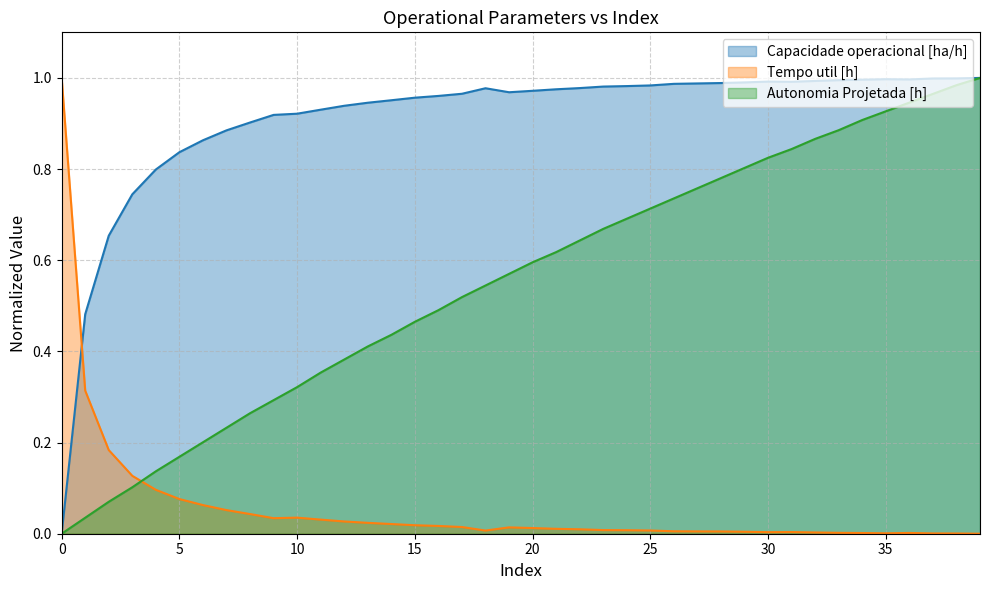

Is it true that Tempo util [h] equals 0.0 at 23?

False